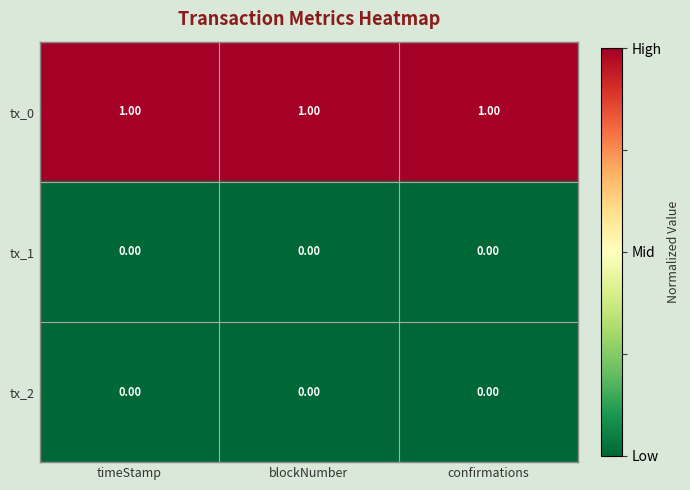

At how many categories does at least one series exceed 0?

3